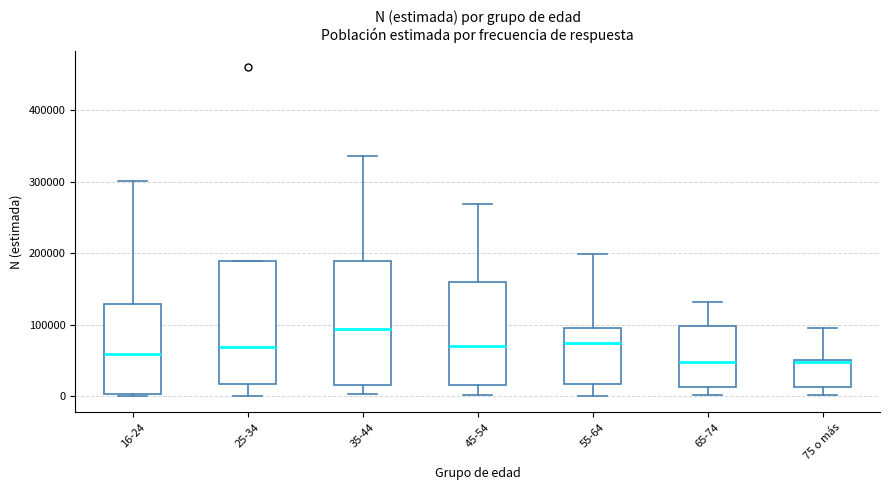

Reading left to right, read every box against the y-axis: the position of its median line, the range the box covers, and the ends of its whiskers. The values are not printed on the chart, so give them approximately, as read against the axis.

16-24: median 60000, box 0 to 130000, whiskers 0 to 300000
25-34: median 70000, box 20000 to 190000, whiskers 0 to 190000
35-44: median 90000, box 20000 to 190000, whiskers 0 to 340000
45-54: median 70000, box 20000 to 160000, whiskers 0 to 270000
55-64: median 70000, box 20000 to 100000, whiskers 0 to 200000
65-74: median 50000, box 10000 to 100000, whiskers 0 to 130000
75 o más: median 50000, box 10000 to 50000, whiskers 0 to 100000